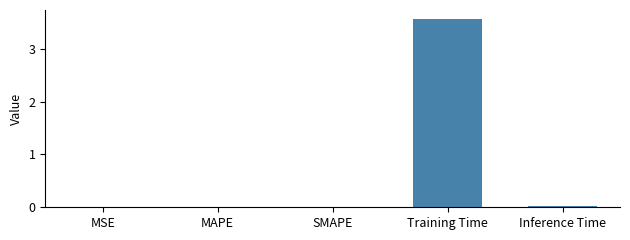

Are the bars horizontal?

No